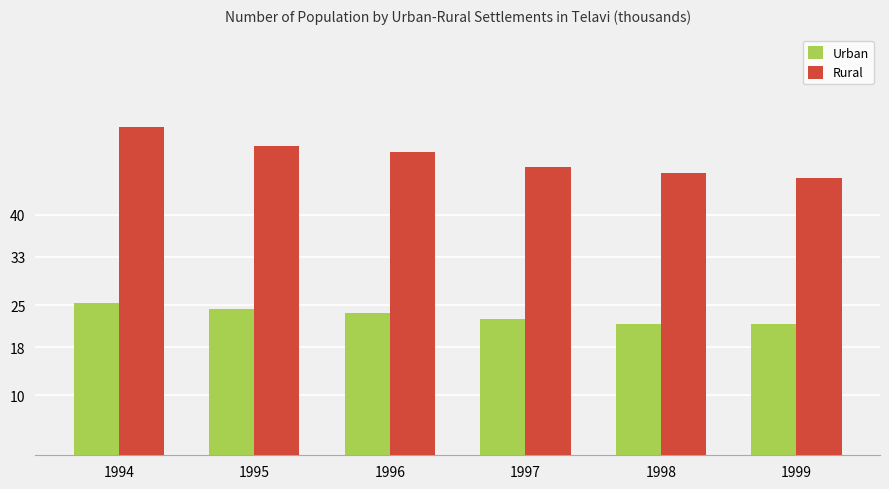

What is the value of the Urban bar at the 5th from the left?

21.9